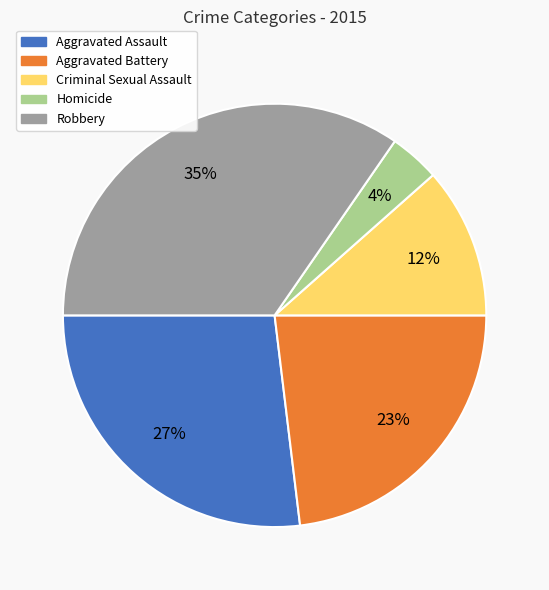

Combined, do Homicide and Robbery account for over 50%?

No